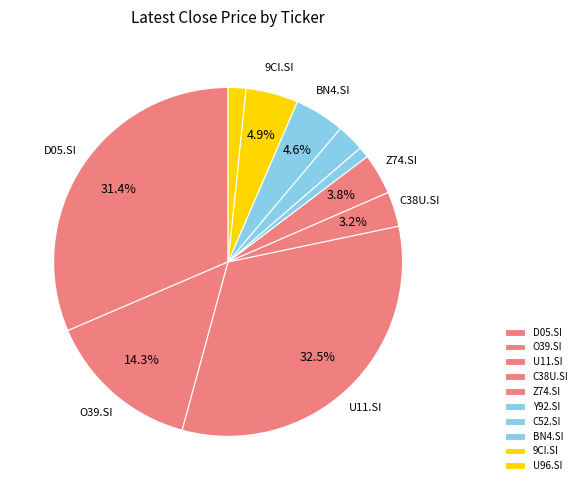

Is it true that D05.SI is 31% of the pie?

True